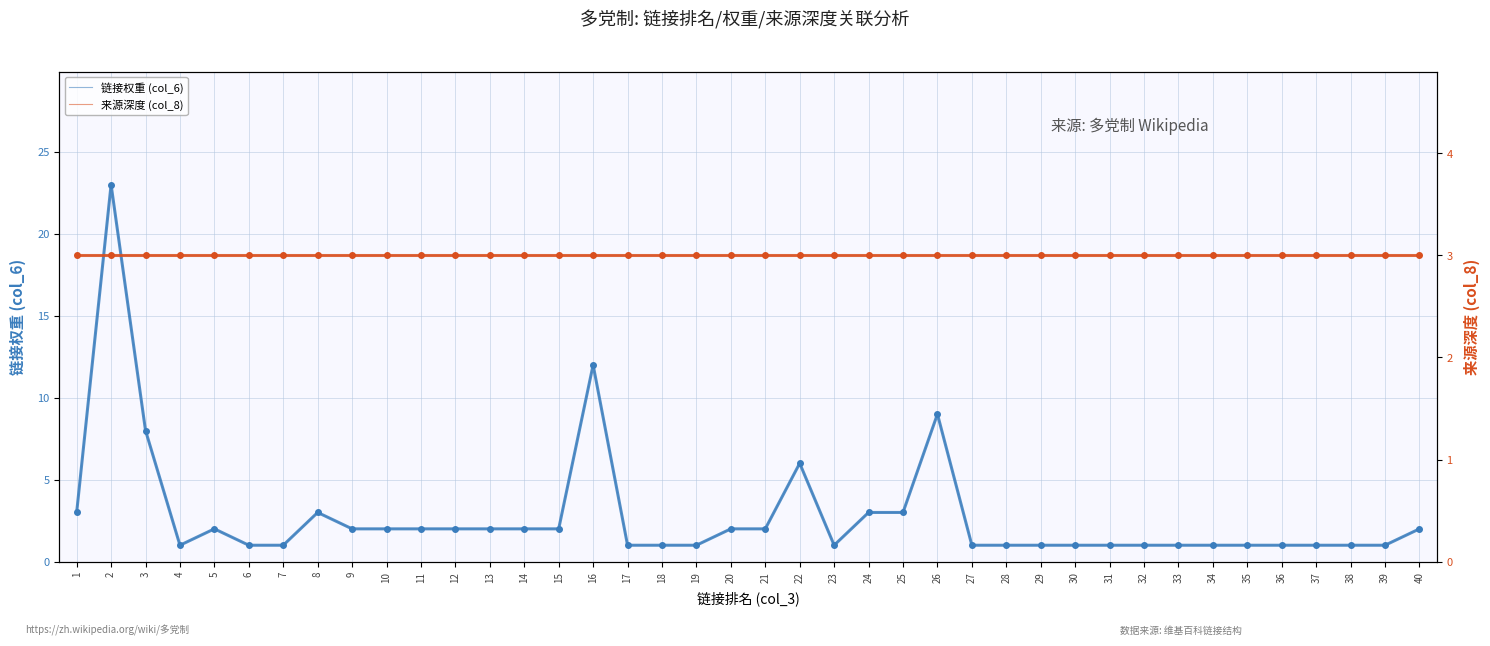

What is the difference between the 链接权重 (col_6) values at 37 and 24?

2